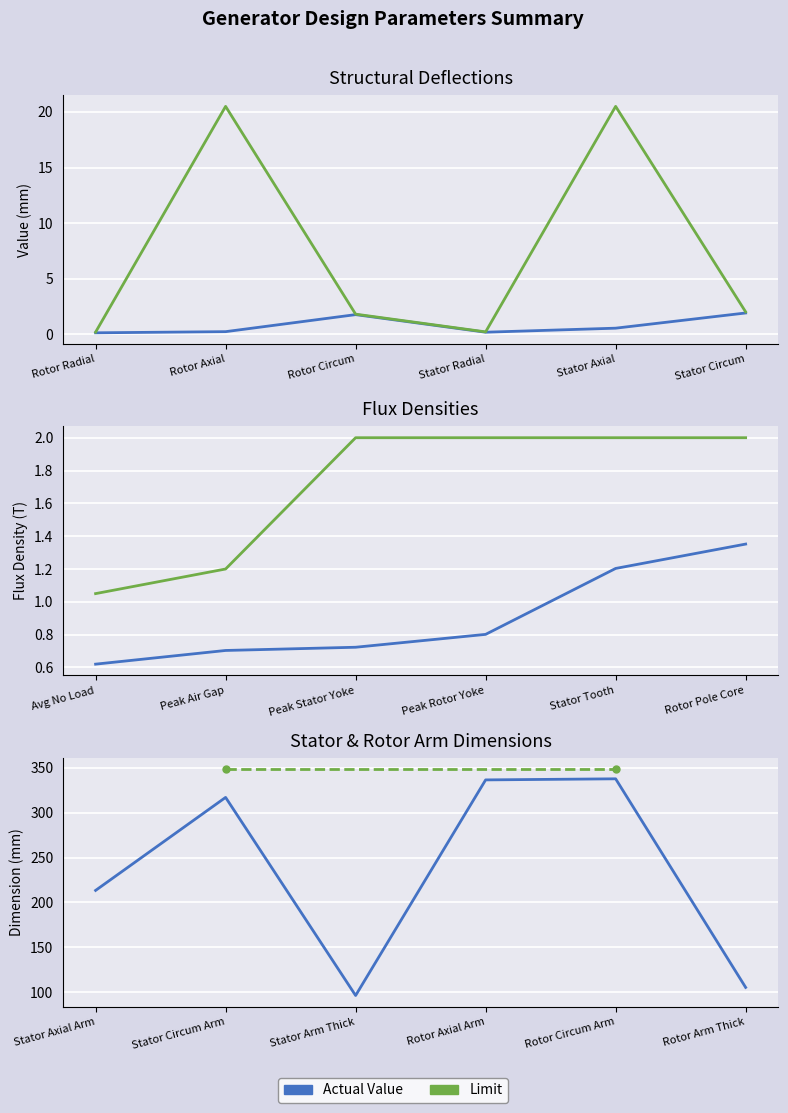

What is the sum of the Limits (mm) values at Rotor Axial and Stator Radial?

20.7